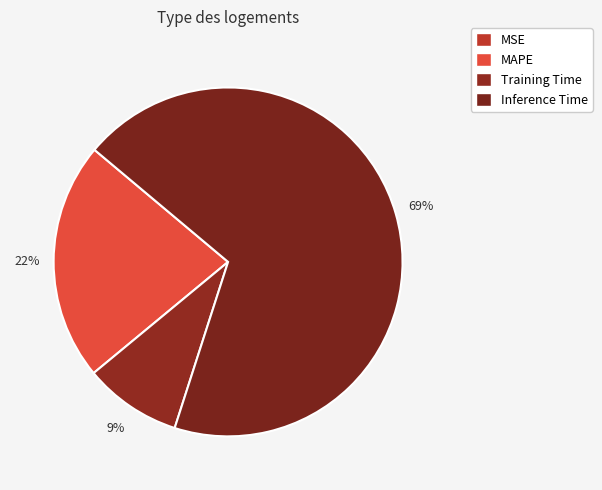

To the nearest percent, what is the combined percentage of Training Time and MAPE?

31%